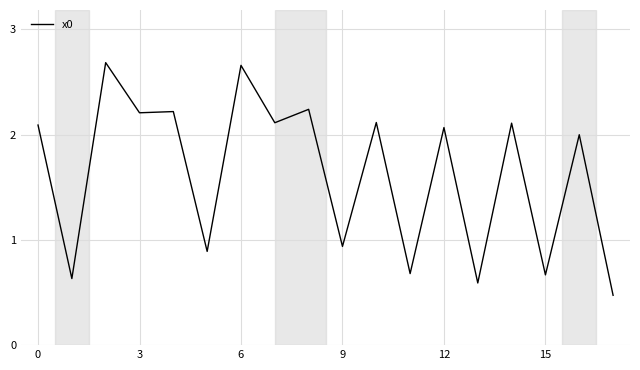

What is the smallest value displayed?

0.5